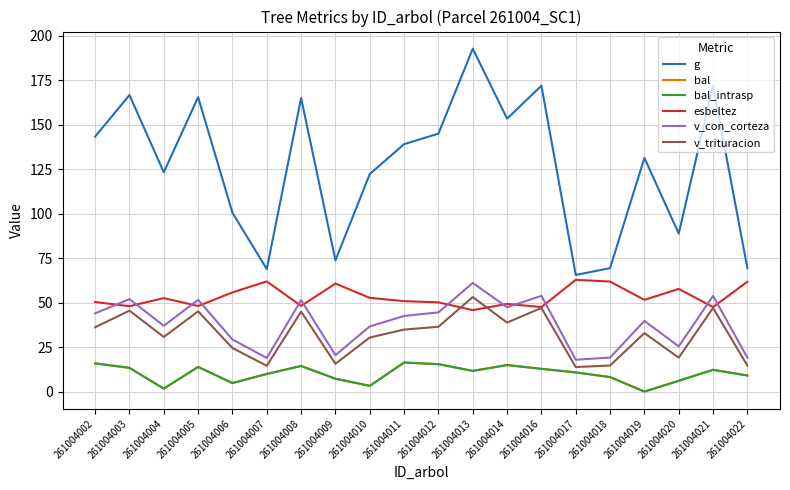

Reading left to right, transcribe all the data shown in this chart.

g: 261004002=143.2	261004003=166.6	261004004=123.2	261004005=165.4	261004006=100.4	261004007=68.8	261004008=164.9	261004009=73.7	261004010=122.2	261004011=139.0	261004012=144.9	261004013=192.6	261004014=153.3	261004016=171.8	261004017=65.5	261004018=69.3	261004019=131.3	261004020=88.8	261004021=171.9	261004022=69.3
bal: 261004002=15.9	261004003=13.3	261004004=1.7	261004005=13.9	261004006=4.8	261004007=9.9	261004008=14.4	261004009=7.2	261004010=3.2	261004011=16.3	261004012=15.4	261004013=11.6	261004014=14.9	261004016=12.8	261004017=10.8	261004018=8.1	261004019=0.0	261004020=6.1	261004021=12.2	261004022=9.0
bal_intrasp: 261004002=15.9	261004003=13.3	261004004=1.7	261004005=13.9	261004006=4.8	261004007=9.9	261004008=14.4	261004009=7.2	261004010=3.2	261004011=16.3	261004012=15.4	261004013=11.6	261004014=14.9	261004016=12.8	261004017=10.8	261004018=8.1	261004019=0.0	261004020=6.1	261004021=12.2	261004022=9.0
esbeltez: 261004002=50.3	261004003=48.0	261004004=52.5	261004005=48.1	261004006=55.7	261004007=61.9	261004008=48.1	261004009=60.7	261004010=52.7	261004011=50.8	261004012=50.1	261004013=45.8	261004014=49.2	261004016=47.5	261004017=62.8	261004018=61.8	261004019=51.5	261004020=57.7	261004021=47.5	261004022=61.7
v_con_corteza: 261004002=43.9	261004003=52.0	261004004=36.9	261004005=51.5	261004006=29.3	261004007=18.9	261004008=51.4	261004009=20.5	261004010=36.6	261004011=42.5	261004012=44.5	261004013=61.0	261004014=47.4	261004016=53.8	261004017=17.9	261004018=19.1	261004019=39.7	261004020=25.4	261004021=53.8	261004022=19.1
v_trituracion: 261004002=36.1	261004003=45.5	261004004=30.7	261004005=45.1	261004006=24.5	261004007=14.5	261004008=44.9	261004009=15.6	261004010=30.4	261004011=34.8	261004012=36.4	261004013=53.1	261004014=38.8	261004016=47.0	261004017=13.8	261004018=14.7	261004019=32.9	261004020=19.1	261004021=47.0	261004022=14.6